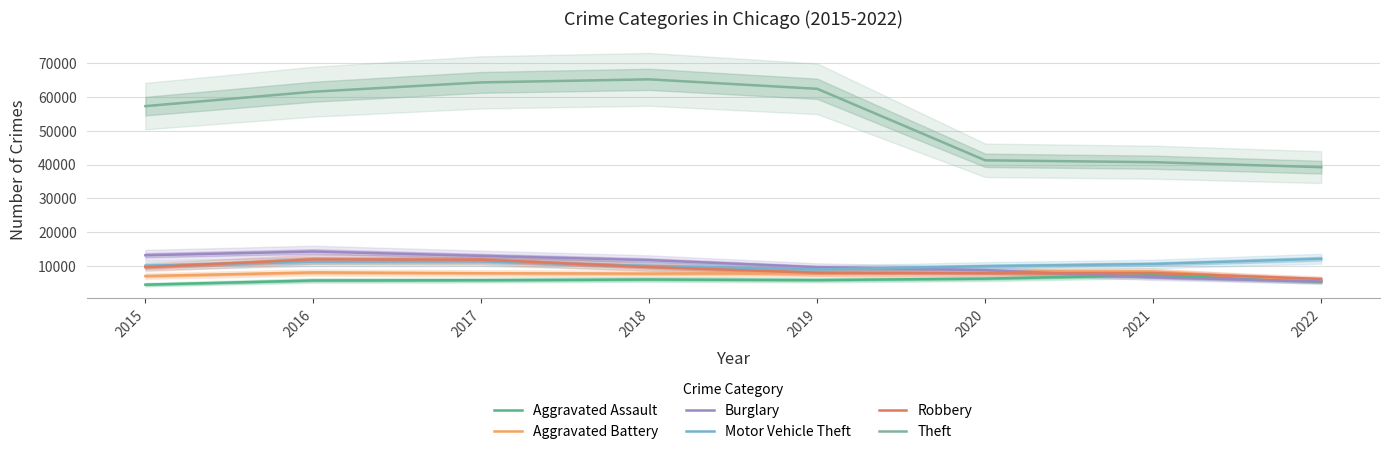

At which label does Motor Vehicle Theft first exceed 10590?

2016